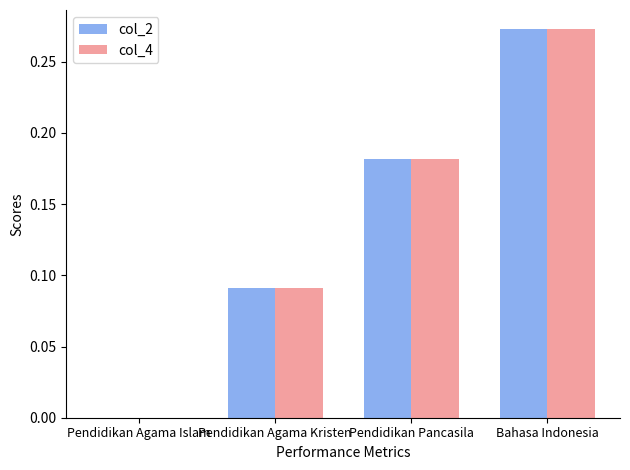

How many distinct data groups are displayed?

2